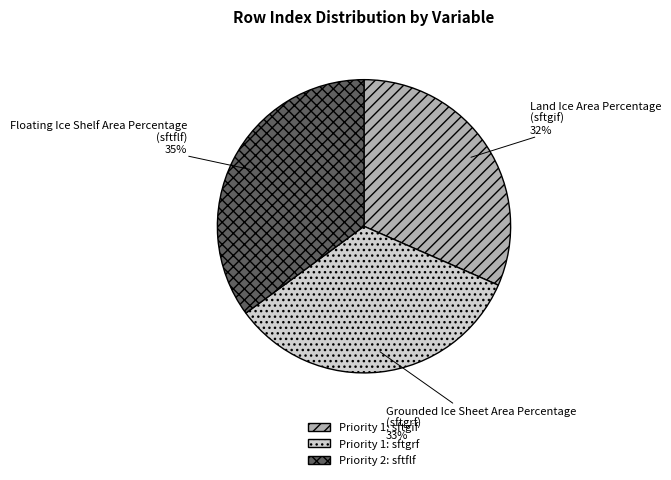

Is there a majority slice in this chart?

No